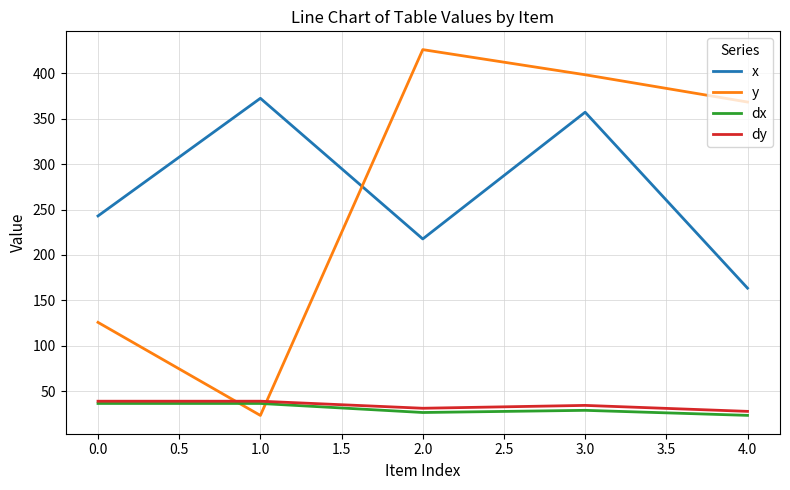

Is it true that y equals 37.2 at 0.0?

False